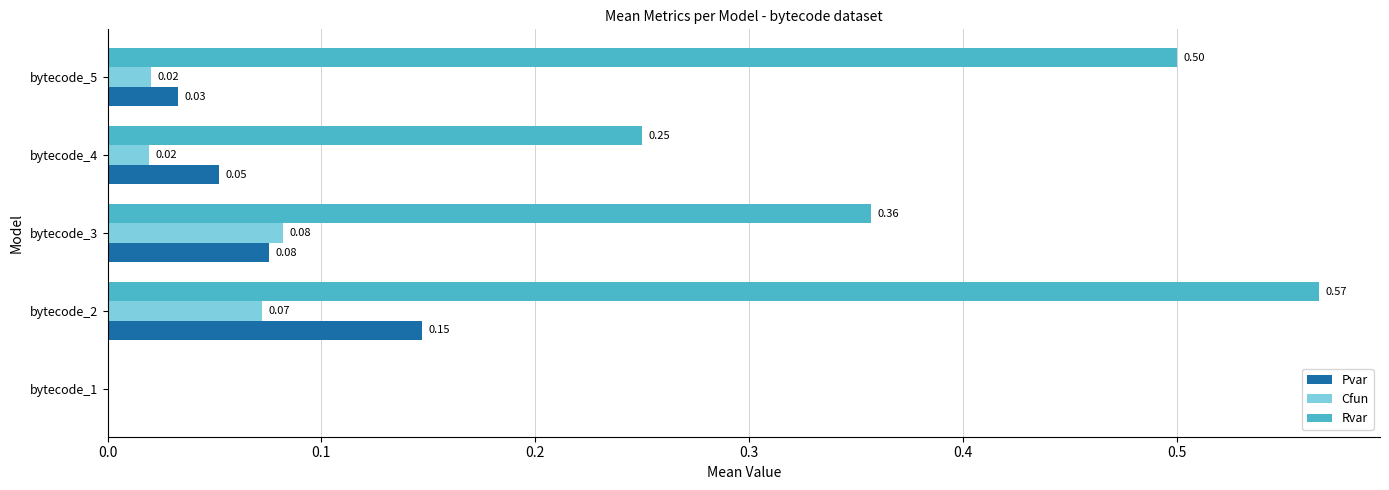

What is the sum of all Rvar values?

1.7